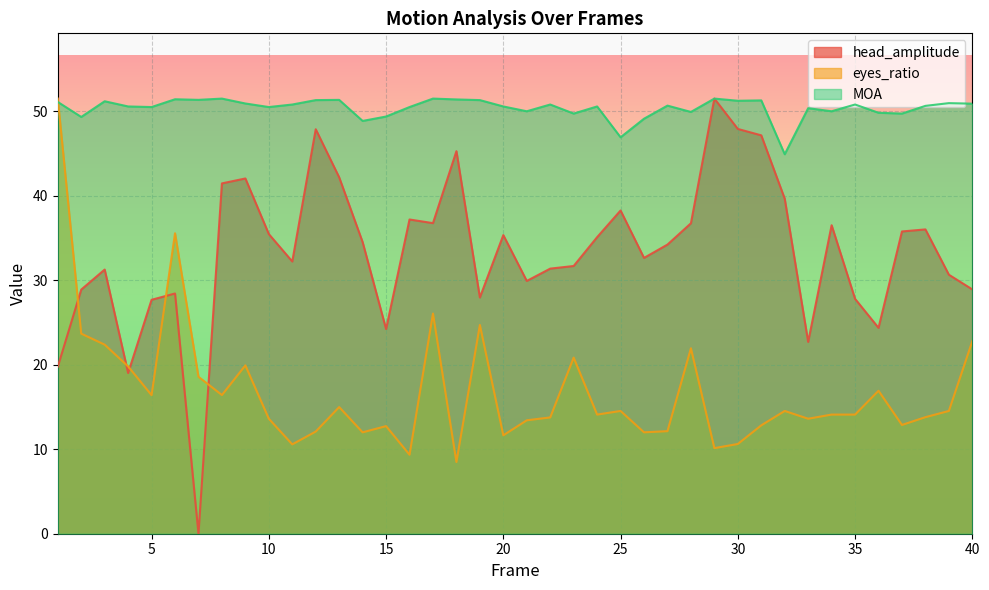

Which label corresponds to the smallest value in the chart?

7